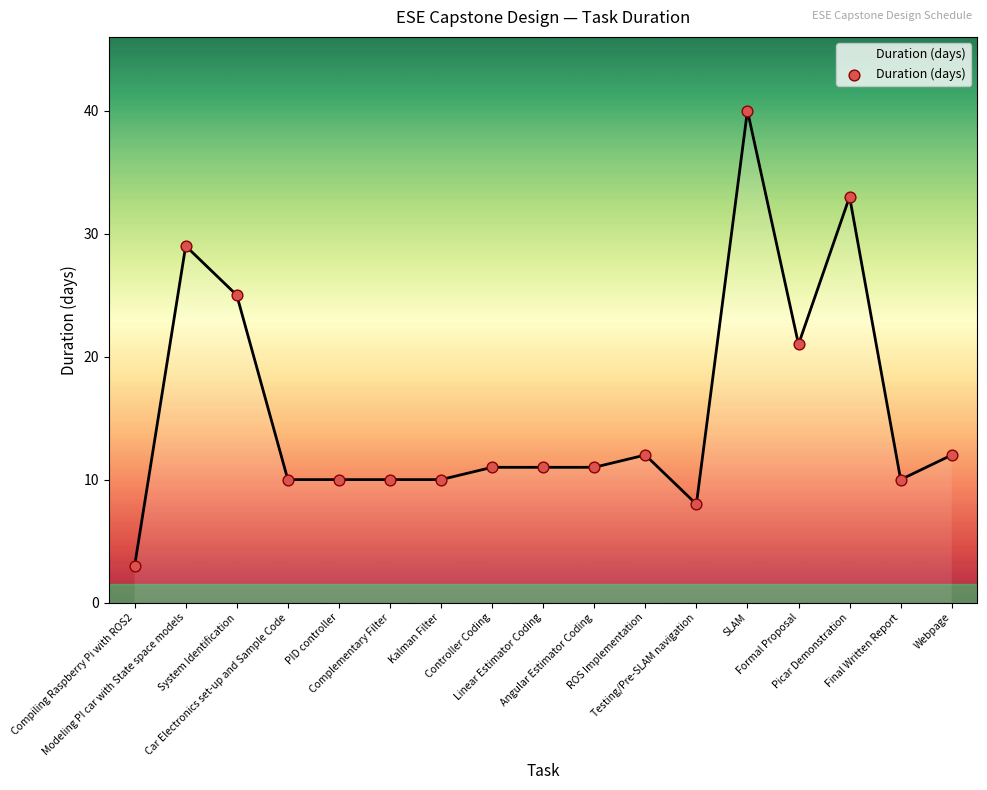

Which has a higher value, Kalman Filter or Linear Estimator Coding?

Linear Estimator Coding